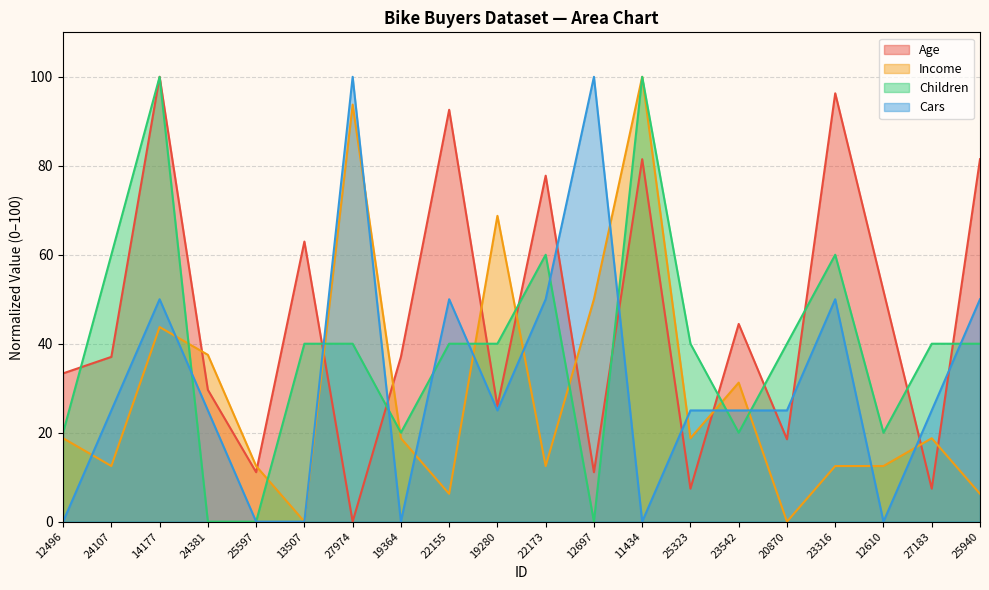

Between 27974 and 25940, which is larger?

25940